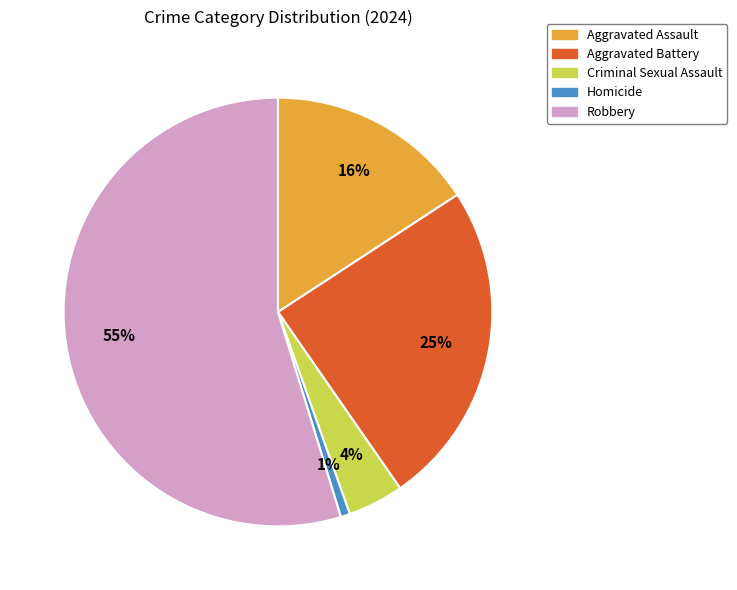

What percentage is the Homicide slice, to the nearest percent?

1%